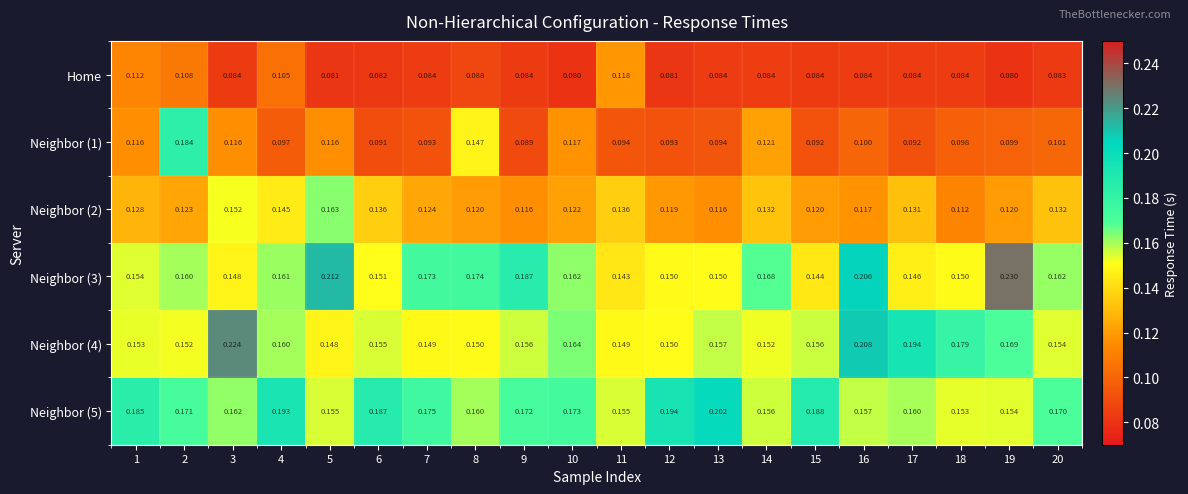

Which series has the widest spread of values?

Neighbor (1)